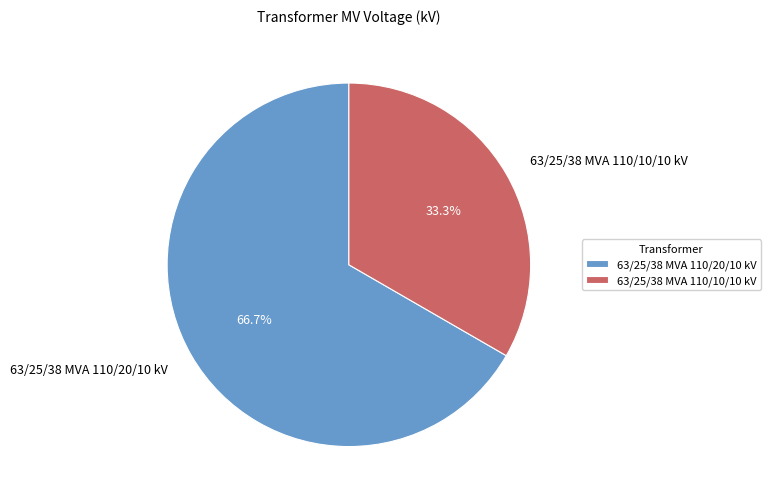

How many segments does this pie chart have?

2